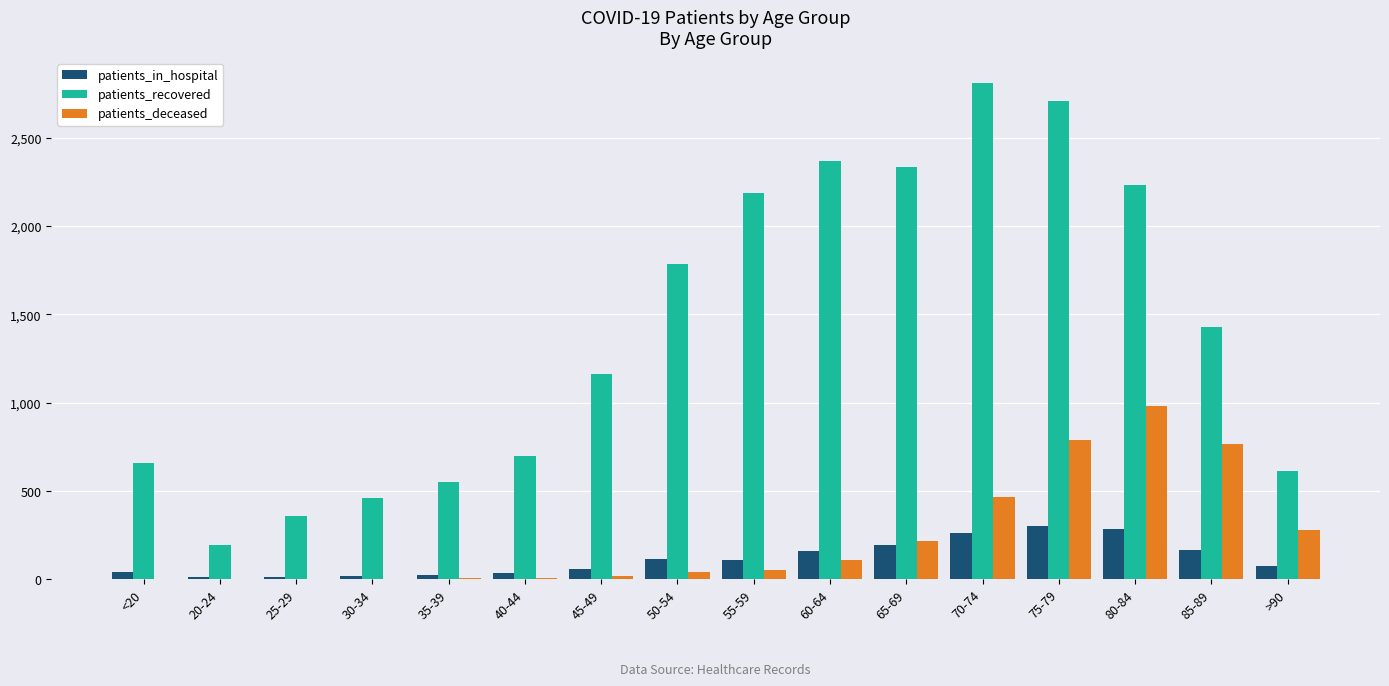

What is the sum of all patients_recovered values?

22548